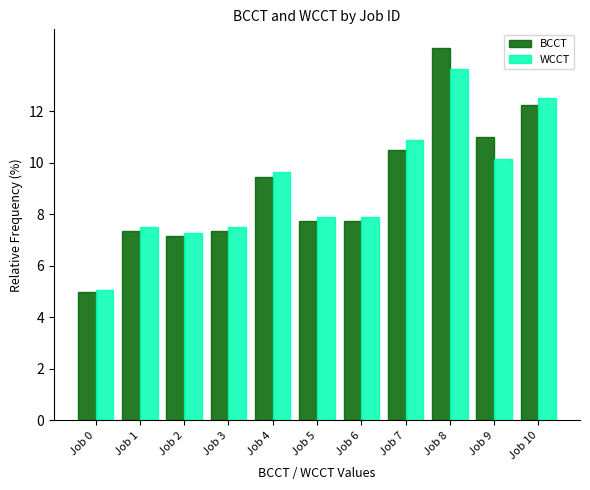

Is the value of WCCT at Job 10 greater than the value of BCCT at Job 4?

Yes